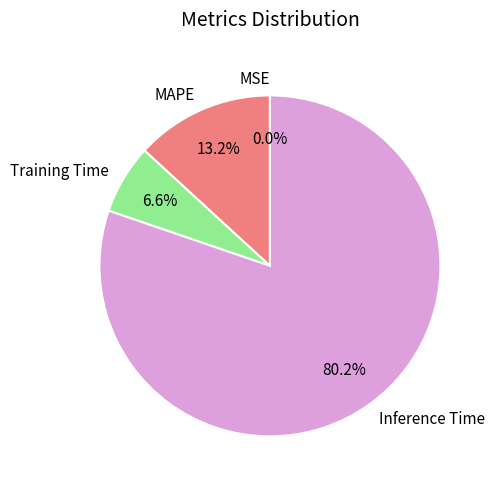

Is there any slice that represents more than half of the pie?

Yes